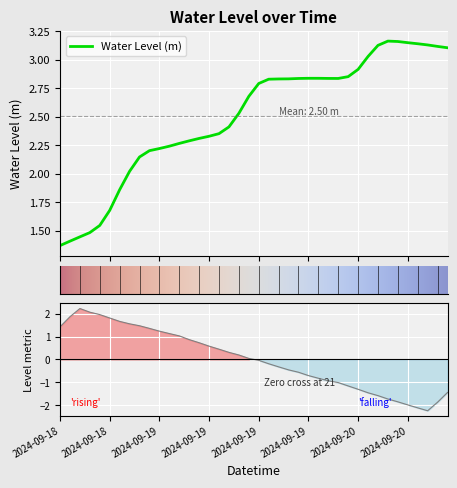

What is the difference between the values at 2024-09-20 02:00 and 2024-09-20 01:00?

0.1